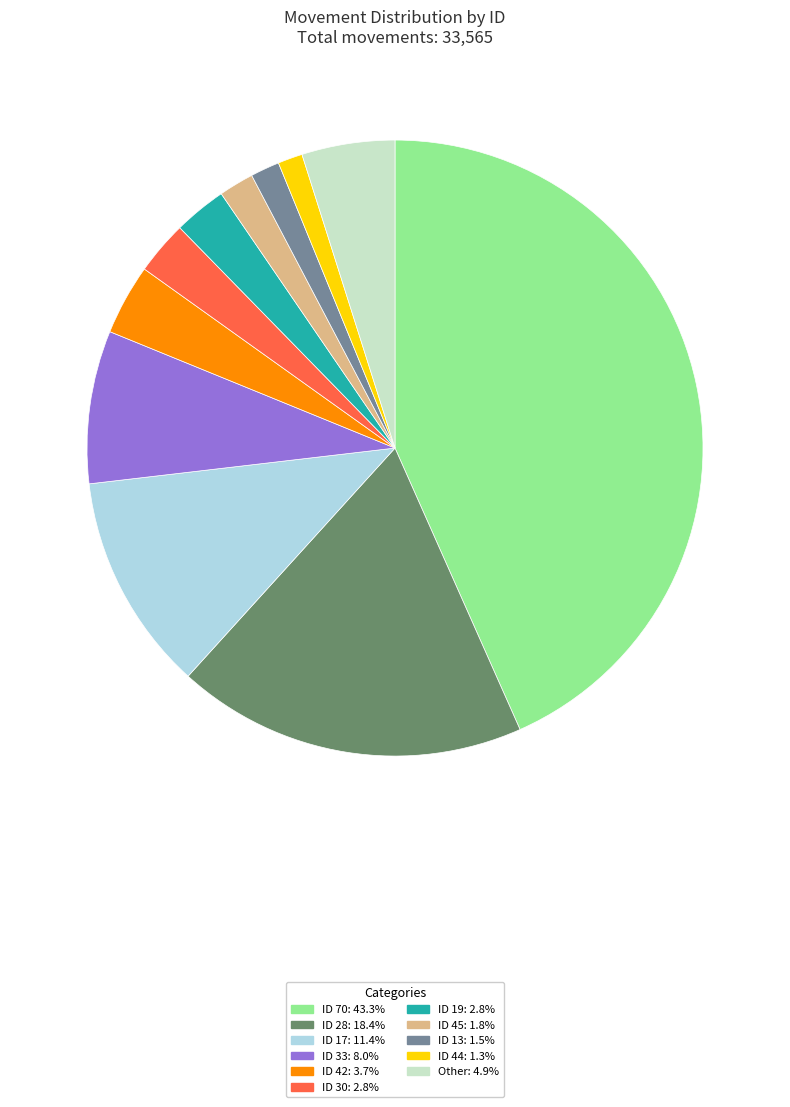

Is there any slice that represents more than half of the pie?

No